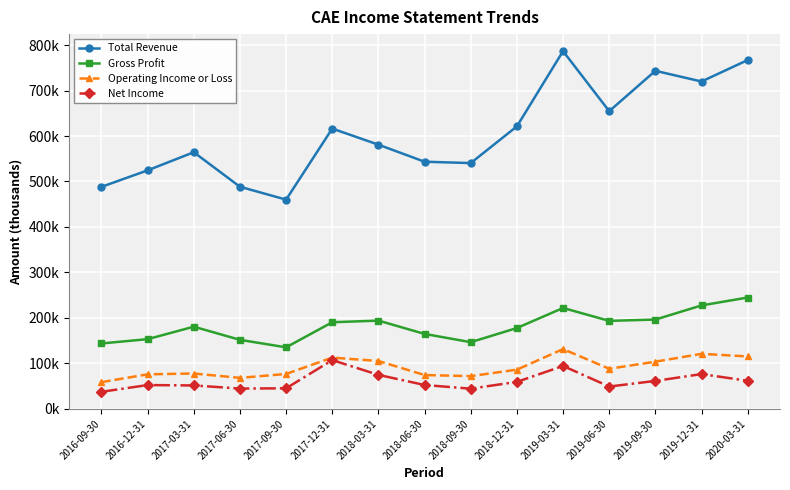

At which label does Net Income first exceed 52200?

2017-12-31